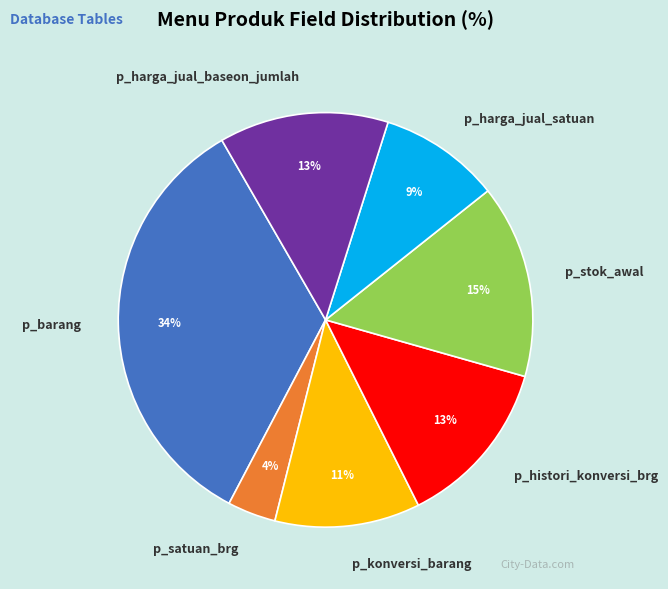

Is p_satuan_brg the majority of the pie?

No